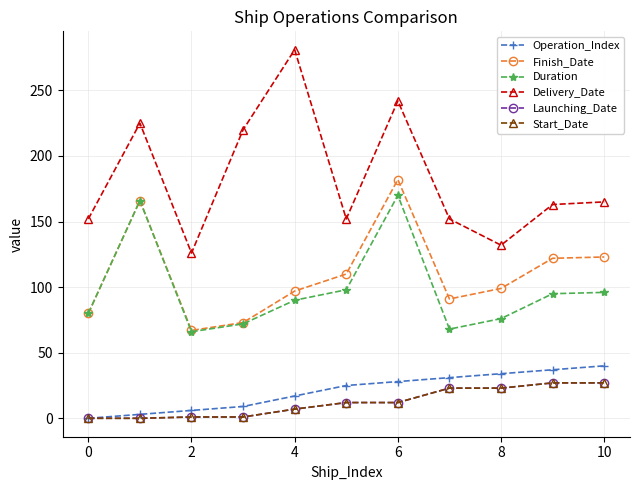

What is the difference between the maximum and minimum values in the Finish_Date series?

115